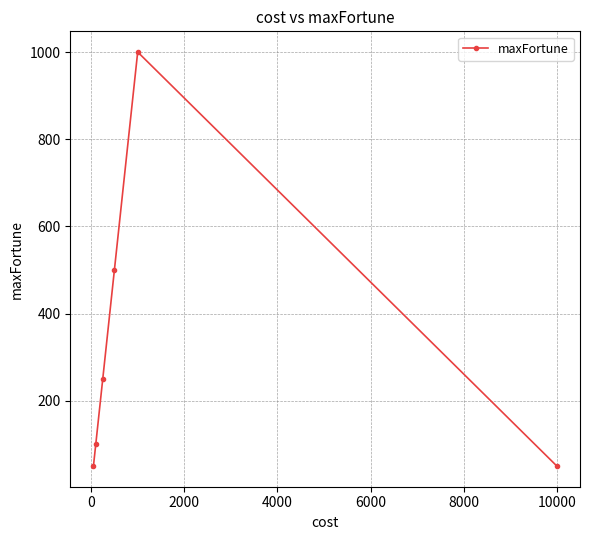

True or false: there are more than 2 points higher than both neighbors.

False